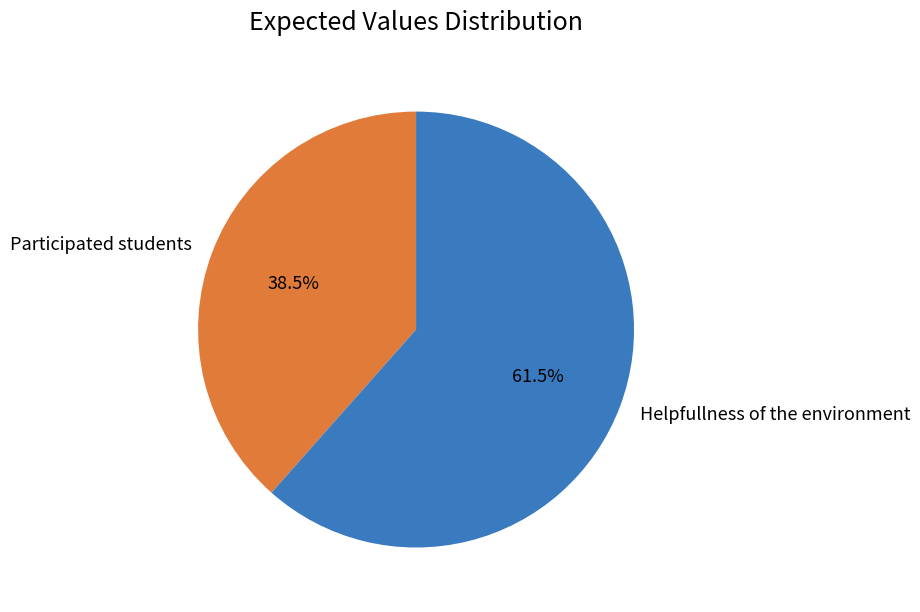

What is the smallest slice in the pie chart?

Participated students